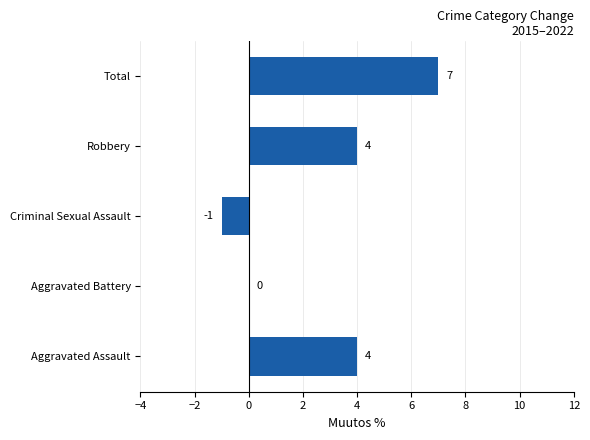

What is the sum of the values at Robbery and Total?

11